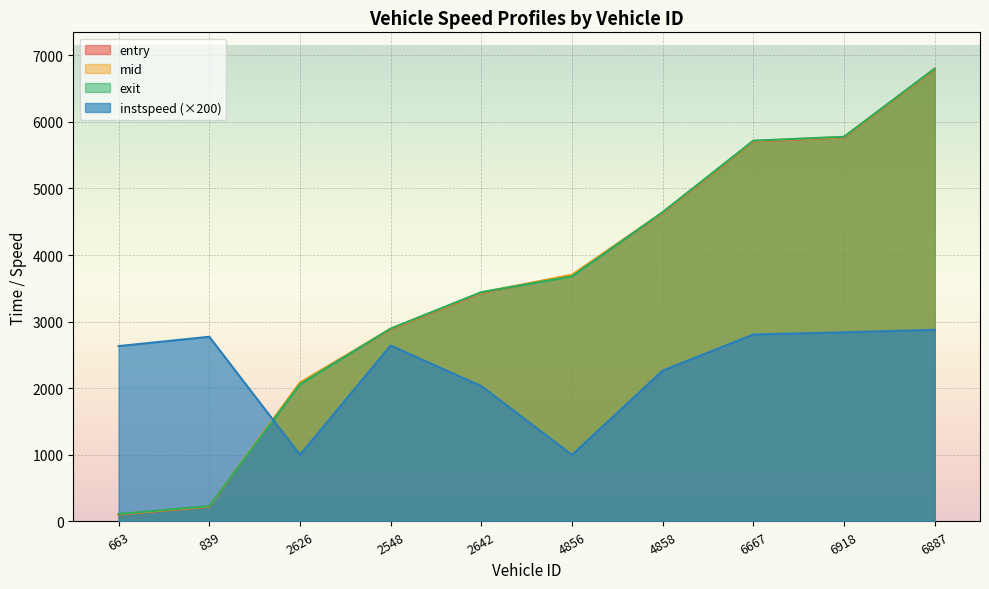

Does the chart display data point markers on the line(s)?

No